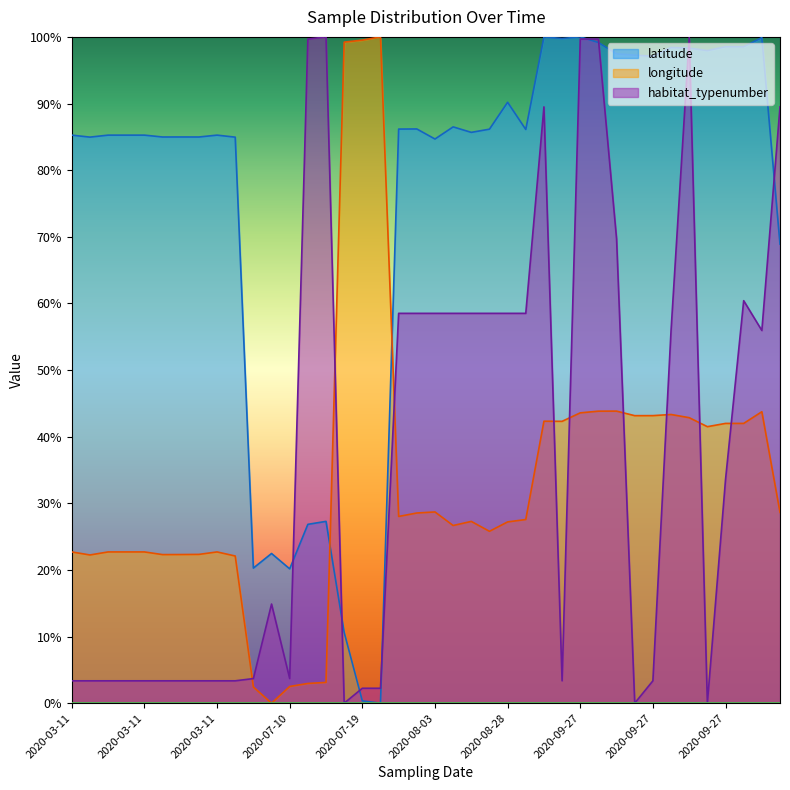

Which series has the widest spread of values?

latitude